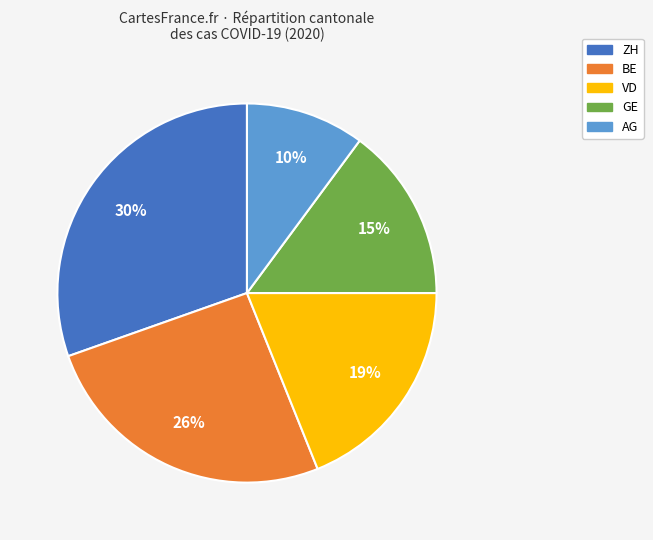

Which slice is the largest?

ZH